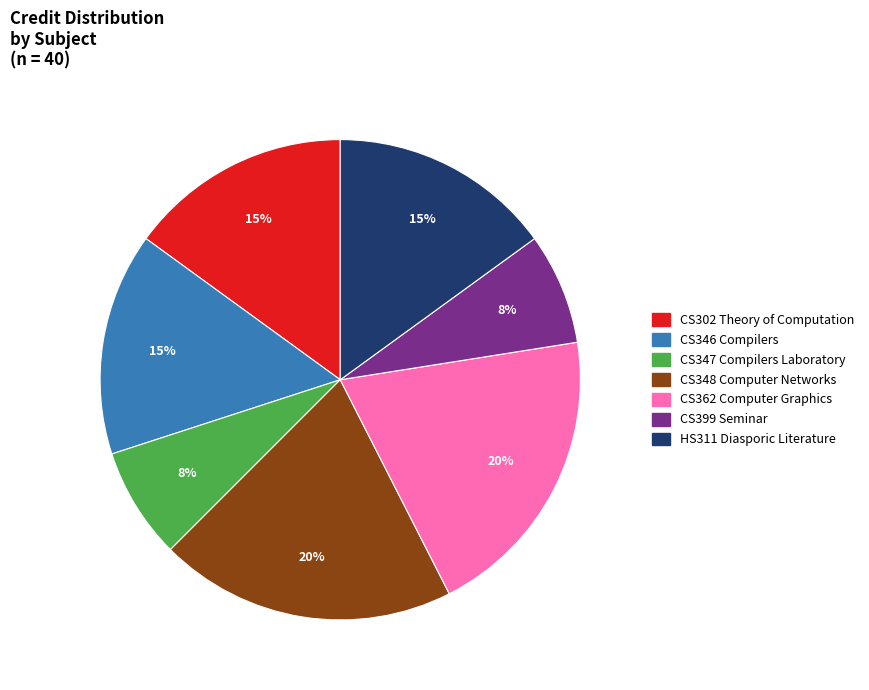

Is the sum of CS399 Seminar and CS348 Computer Networks greater than half?

No